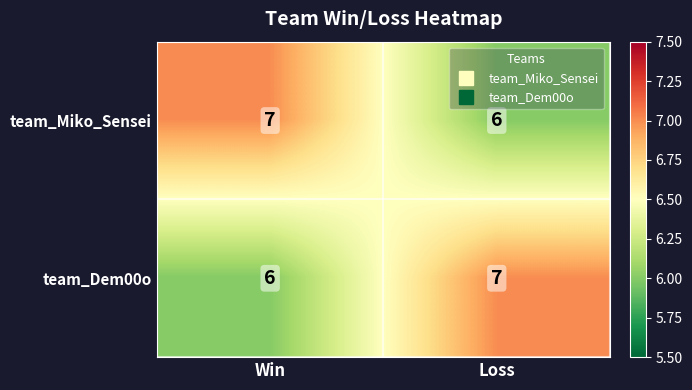

What is the sum of all team_Dem00o values?

13